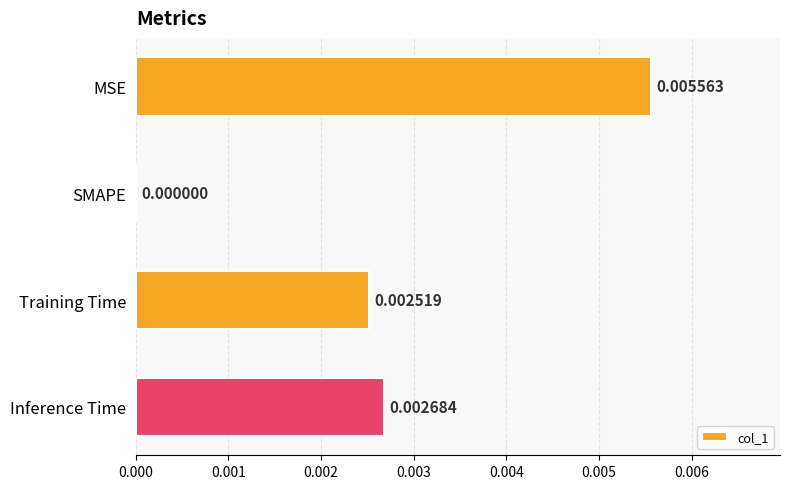

How many values are between 0 and 1?

4